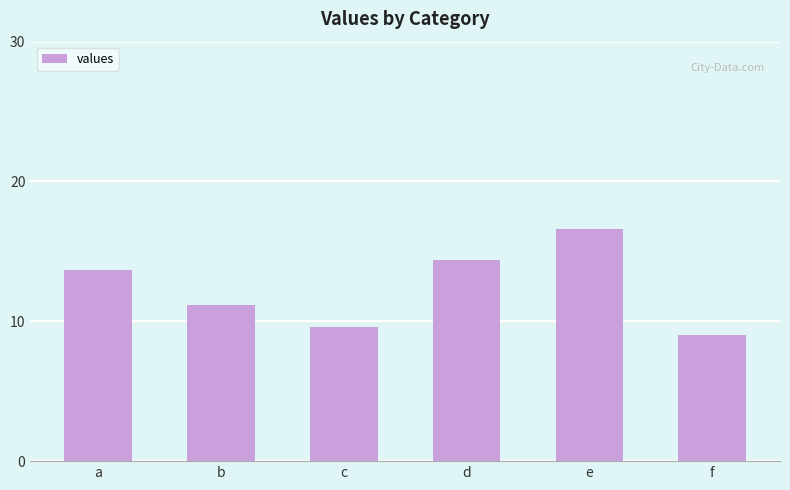

The chart shows a value of 11.2 at b. True or false?

True